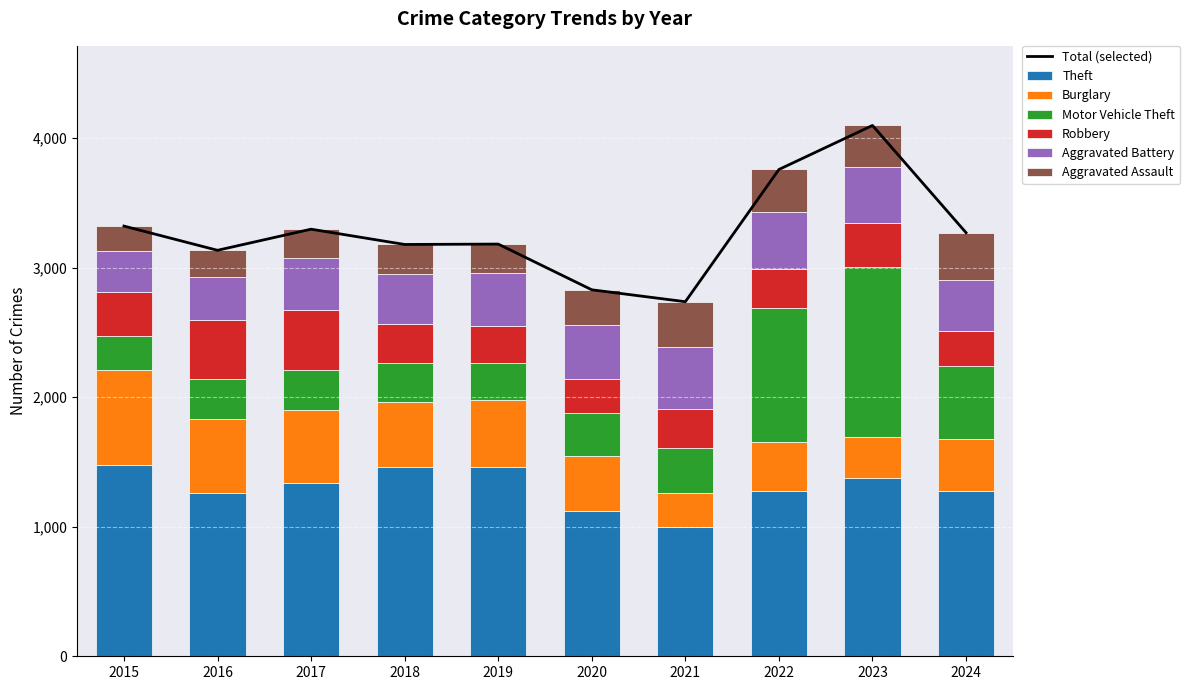

Reading left to right, extract all data points from this chart.

Theft: 2015=1474	2016=1259	2017=1339	2018=1461	2019=1459	2020=1120	2021=998	2022=1279	2023=1379	2024=1280
Burglary: 2015=738	2016=576	2017=562	2018=506	2019=517	2020=425	2021=261	2022=379	2023=316	2024=394
Motor Vehicle Theft: 2015=263	2016=304	2017=312	2018=298	2019=290	2020=333	2021=348	2022=1031	2023=1311	2024=564
Robbery: 2015=337	2016=454	2017=460	2018=301	2019=287	2020=263	2021=300	2022=304	2023=341	2024=277
Aggravated Battery: 2015=316	2016=336	2017=400	2018=389	2019=407	2020=416	2021=479	2022=439	2023=432	2024=389
Aggravated Assault: 2015=194	2016=206	2017=225	2018=225	2019=223	2020=273	2021=352	2022=327	2023=320	2024=367